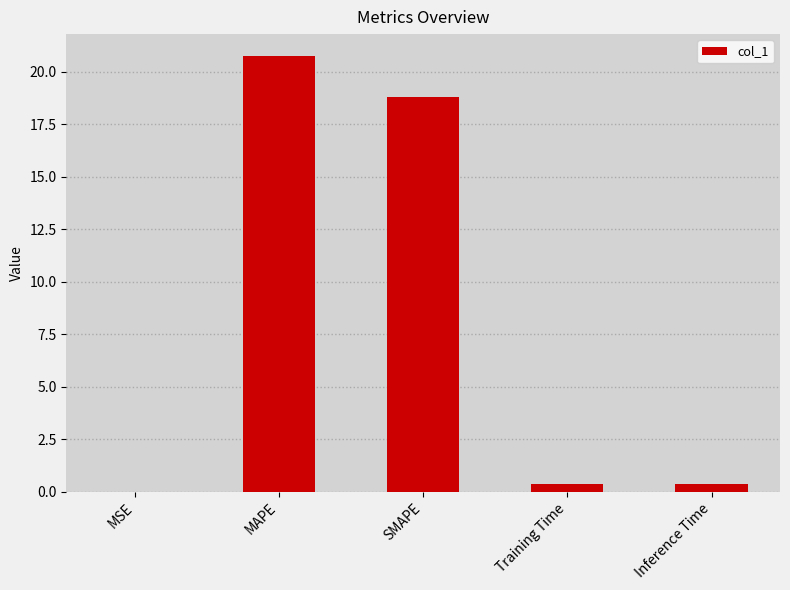

The value at Inference Time is 0.4. True or false?

True